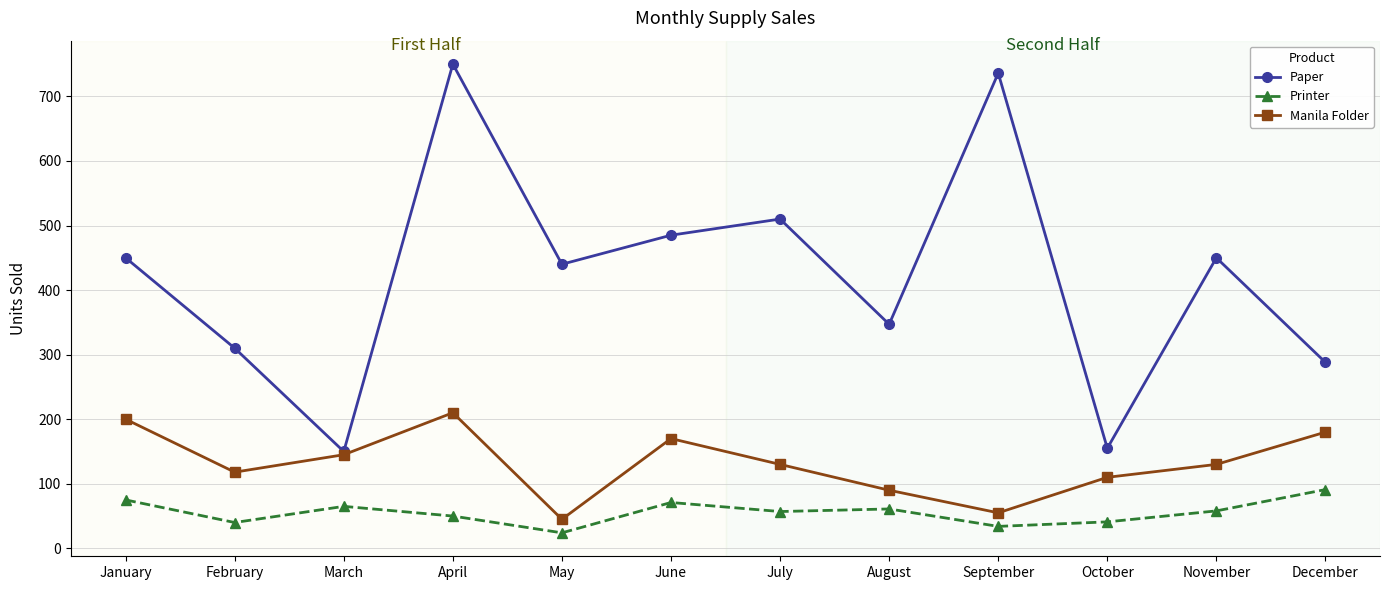

Is it true that Paper equals 176 at July?

False